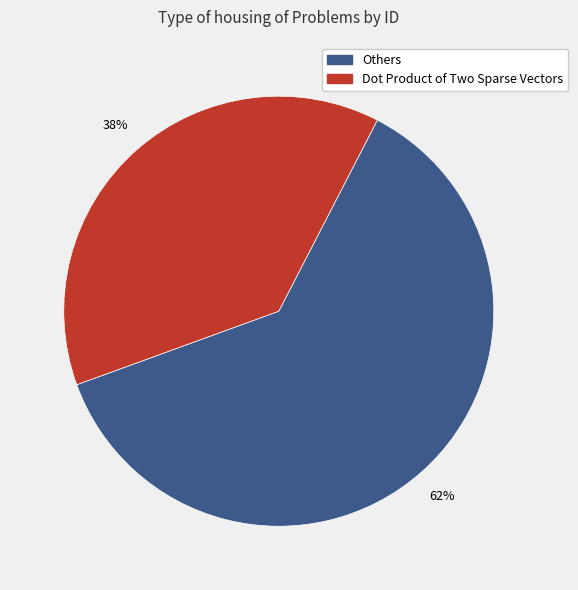

To the nearest percent, what is the average slice percentage?

50%